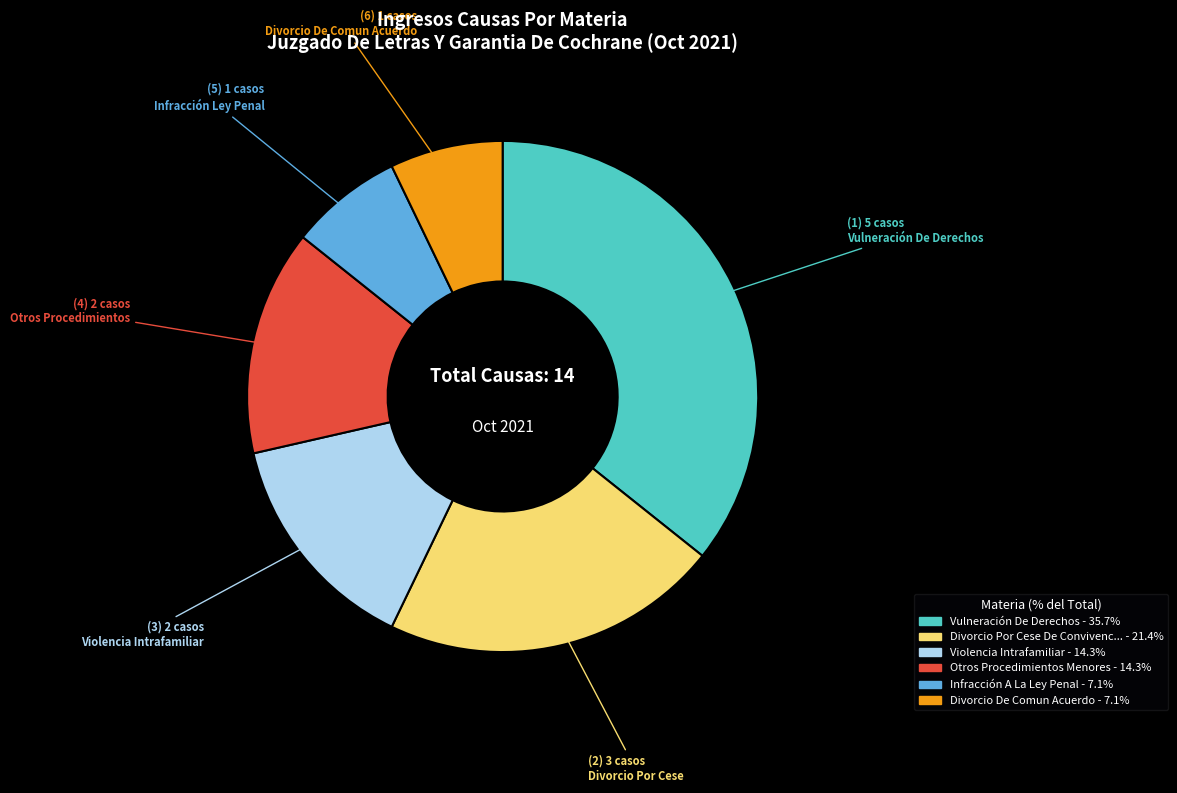

Does any single category account for the majority?

No